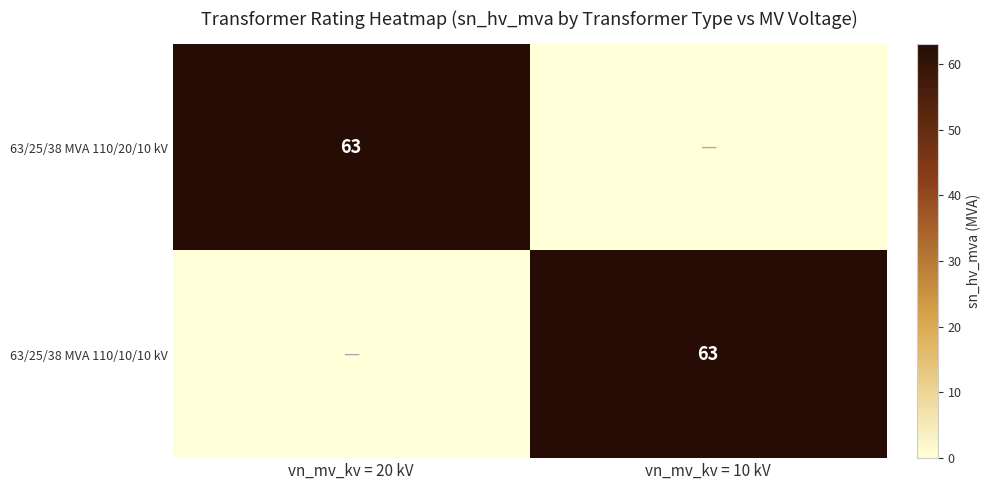

The value of 63/25/38 MVA 110/10/10 kV at vn_mv_kv = 10 kV is 63. True or false?

True